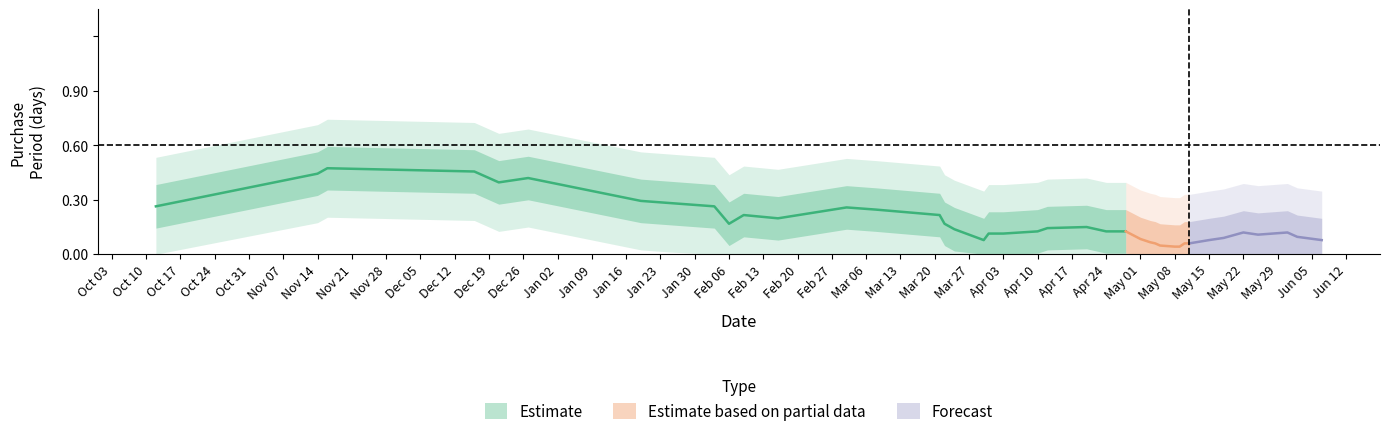

What is the label of the 18th point from the left?

2017-03-30